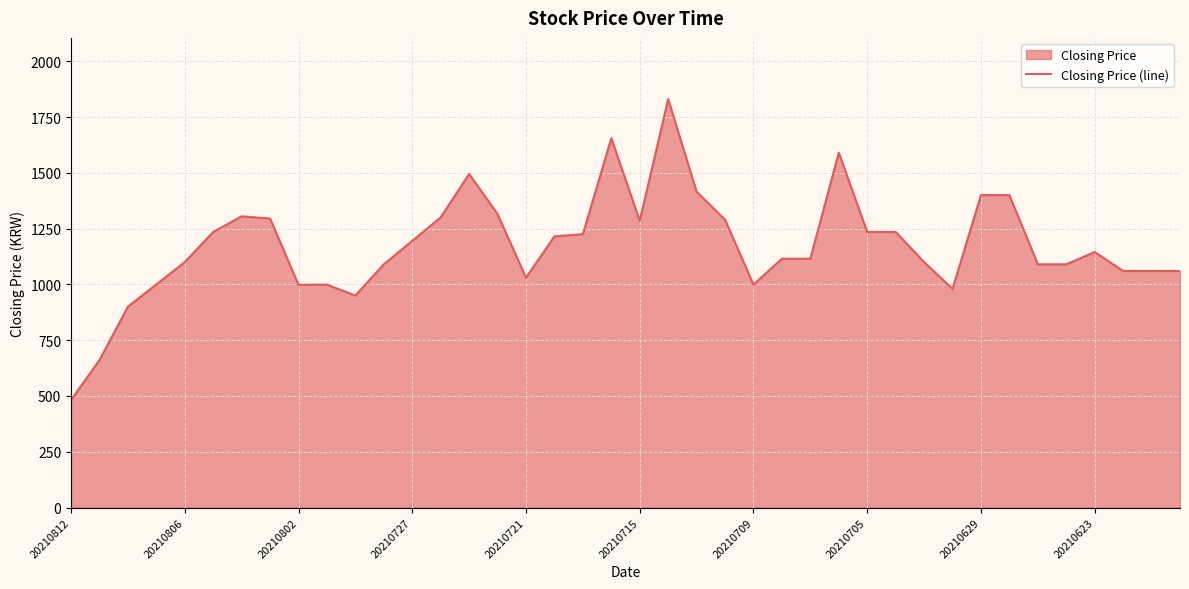

What is the smallest value displayed?

482